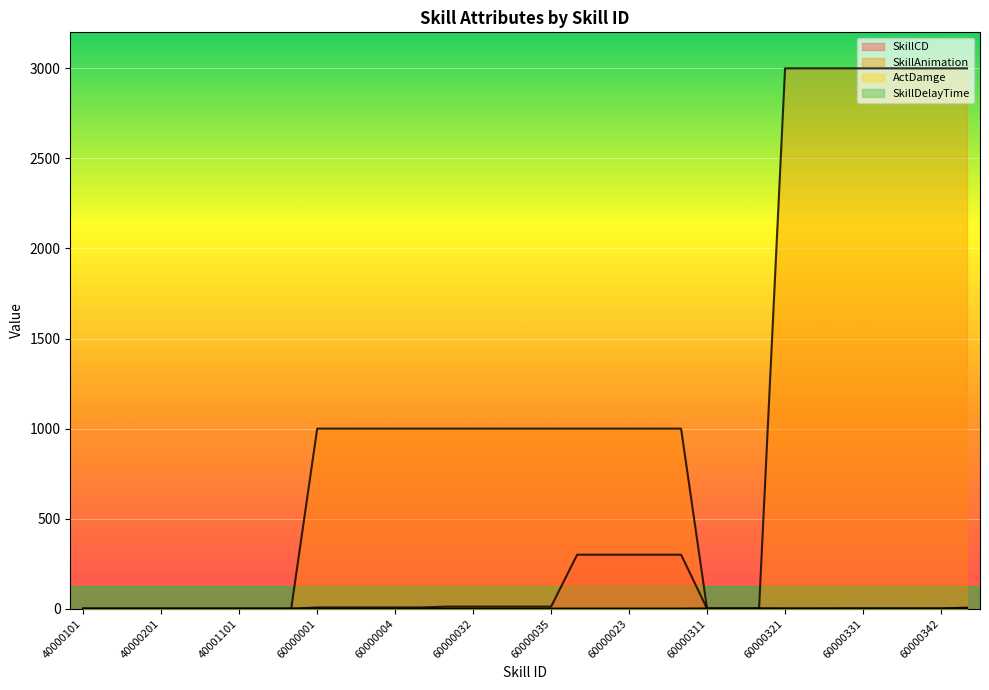

Where does the SkillCD series first go above 1?

60000001